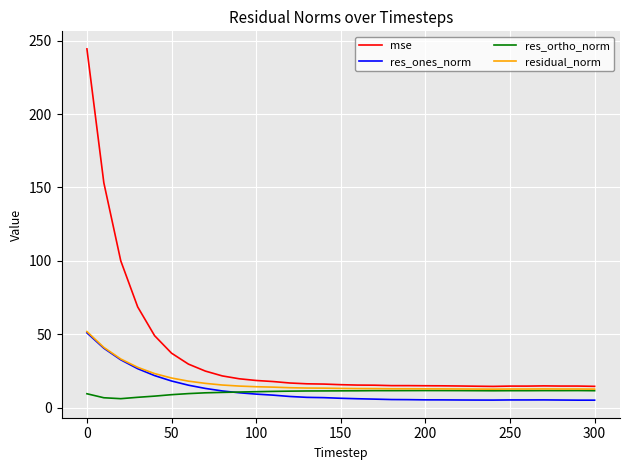

What is the minimum value shown in the chart?

5.1